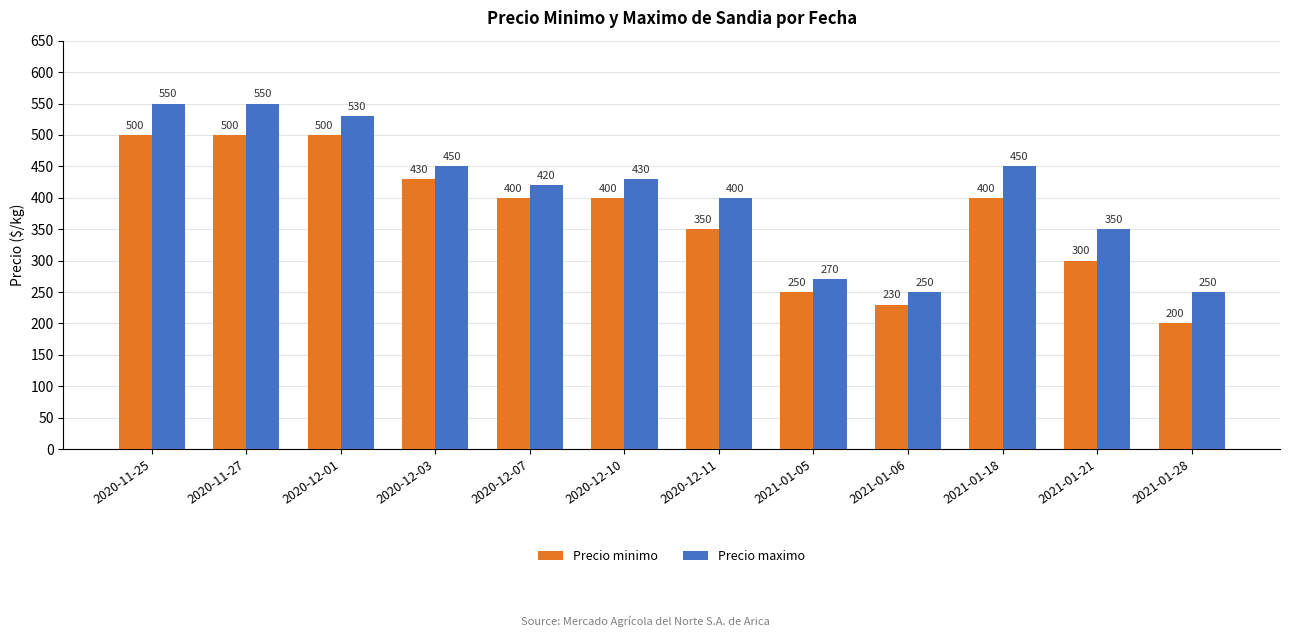

What is the value of the Precio minimo bar at the 10th from the left?

400